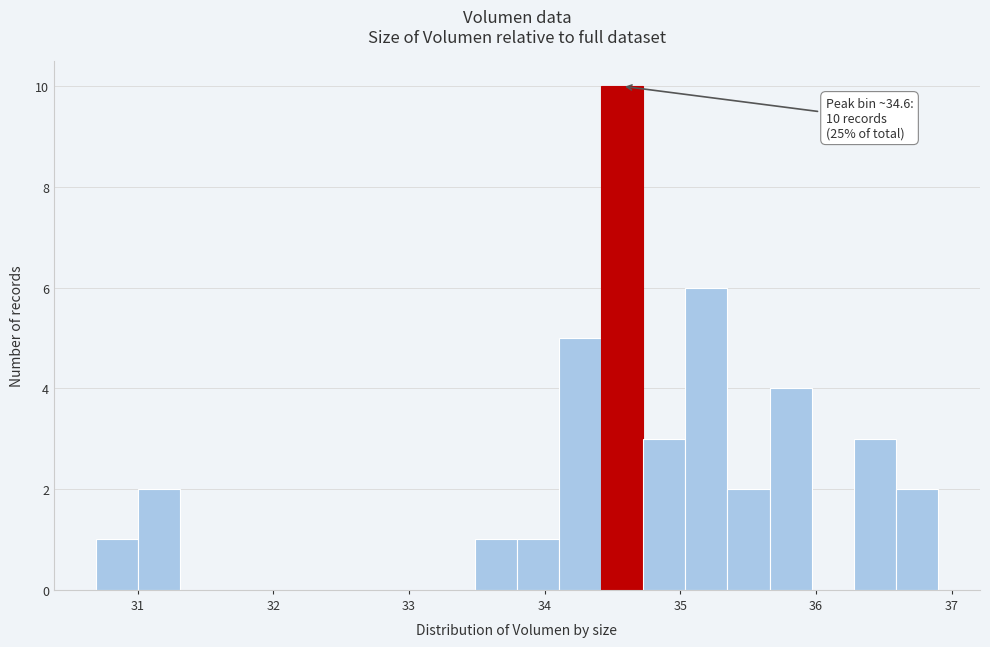

Read against the x-axis, roughly where is the centre of the tallest bar?

34.6